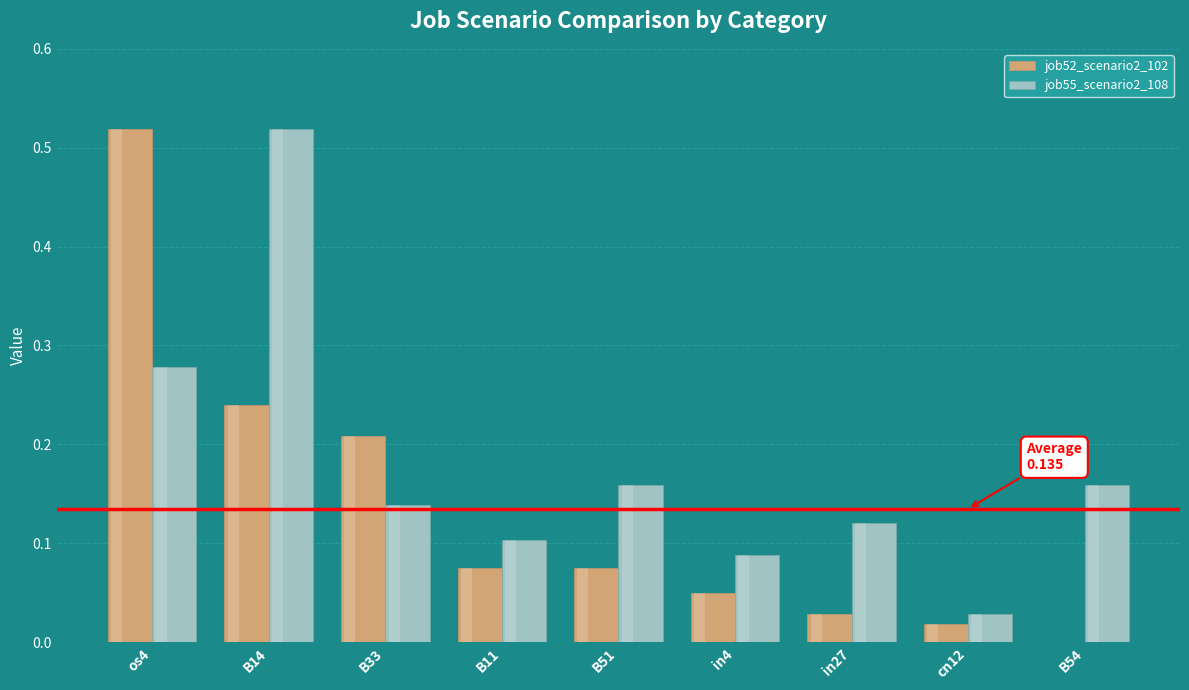

What is the difference between the second highest and second lowest values in the job55_scenario2_108 series?

0.2